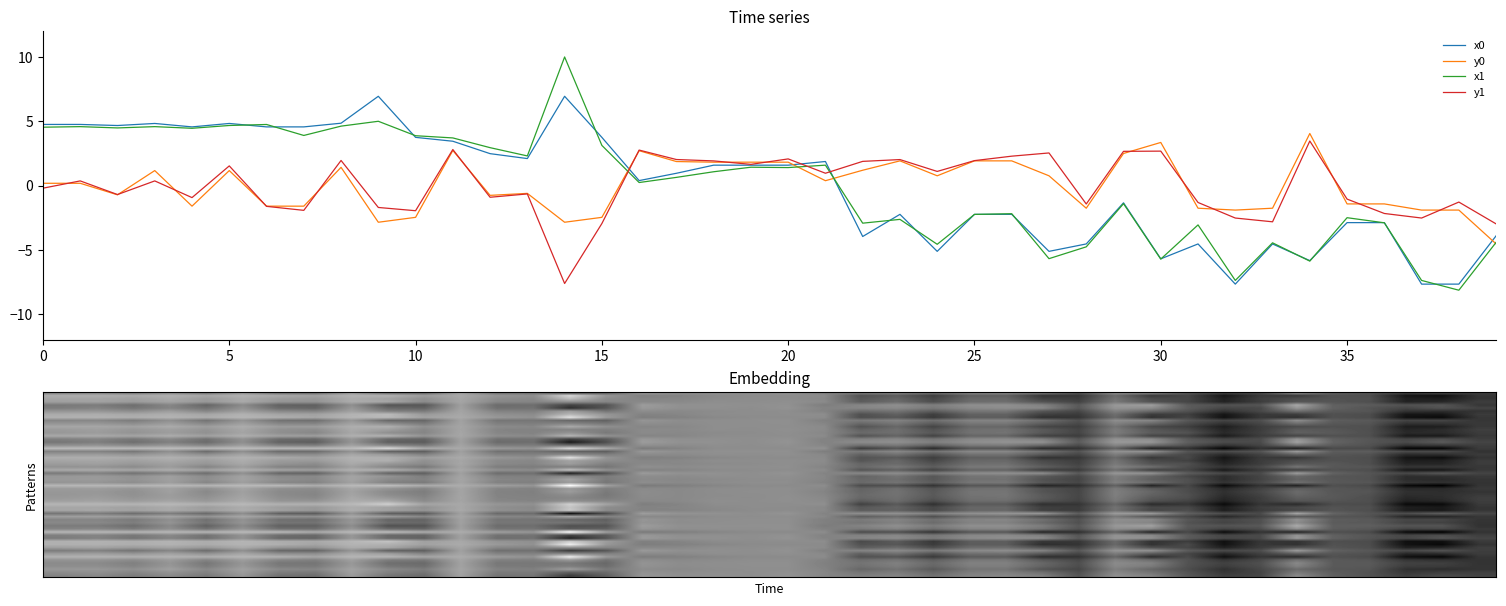

What is the highest value of the y0 series?

4.1